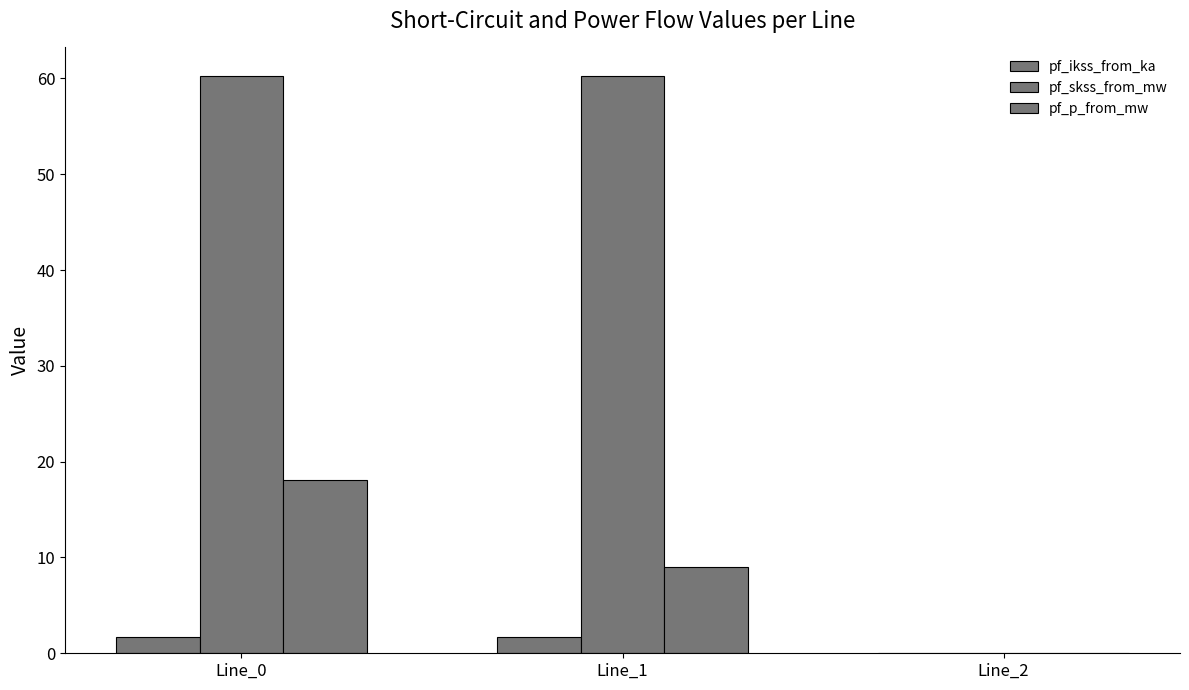

Reading left to right, what are all the values shown in this chart?

pf_ikss_from_ka: 1.7	1.7	0.0
pf_skss_from_mw: 60.2	60.2	0.0
pf_p_from_mw: 18.1	9.1	0.0